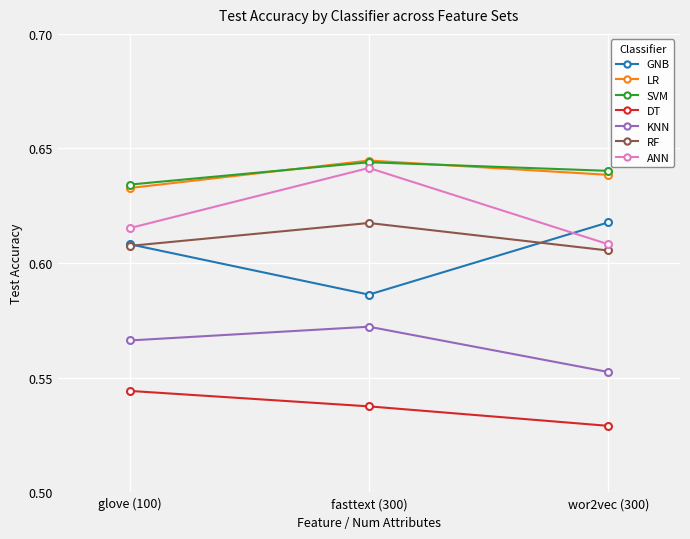

List the labels in order of ANN value, largest first.

fasttext (300), glove (100), wor2vec (300)